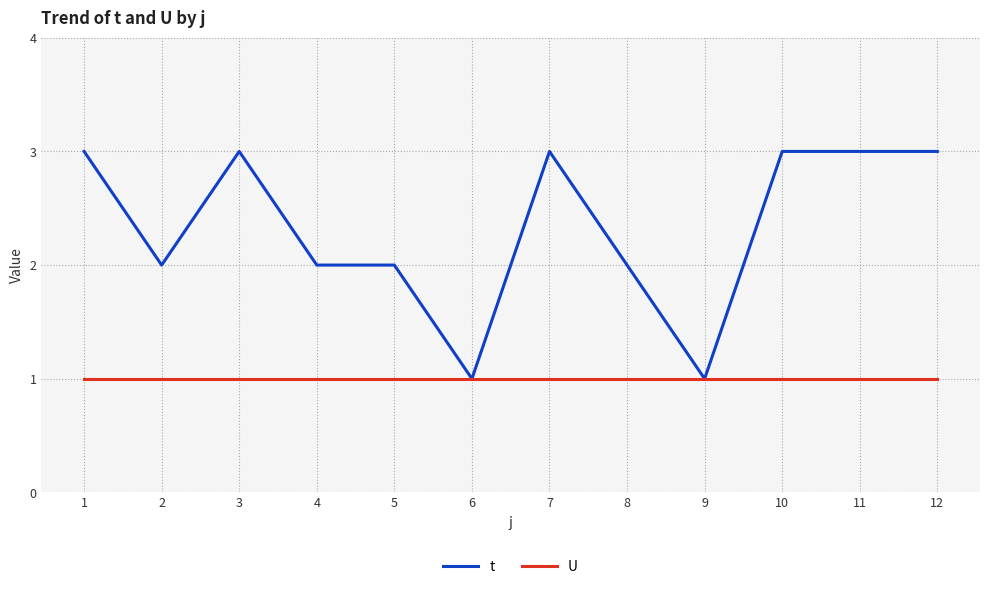

Reading left to right, what are all the values shown in this chart?

t: 3	2	3	2	2	1	3	2	1	3	3	3
U: 1	1	1	1	1	1	1	1	1	1	1	1